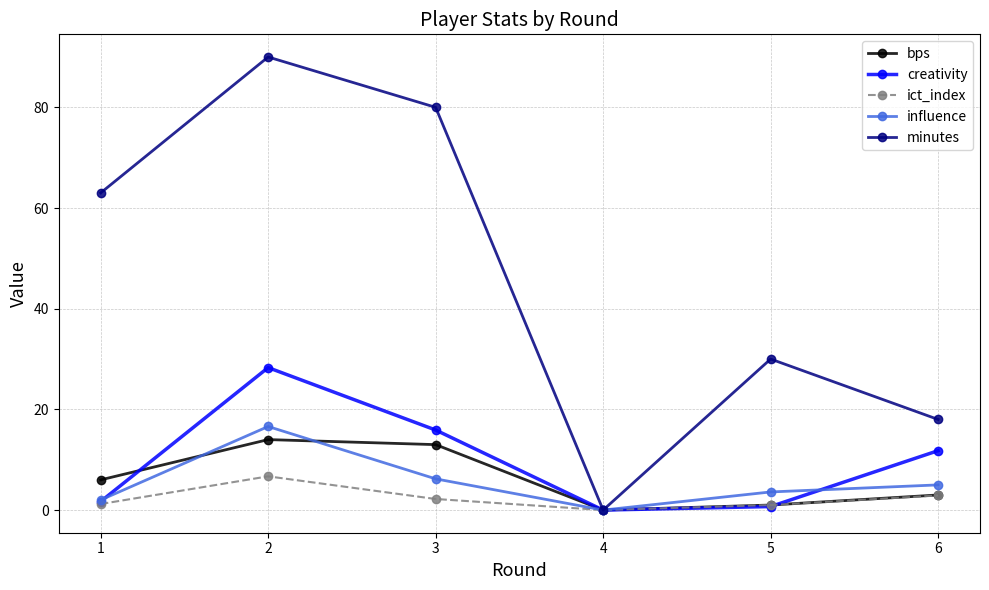

The value of bps at 4 is 0.0. True or false?

True